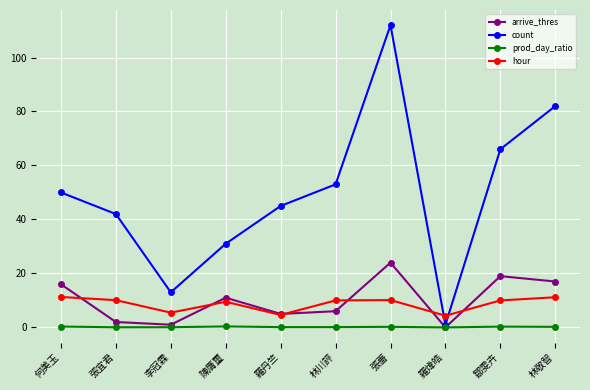

What is the sum of all arrive_thres values?

101.0